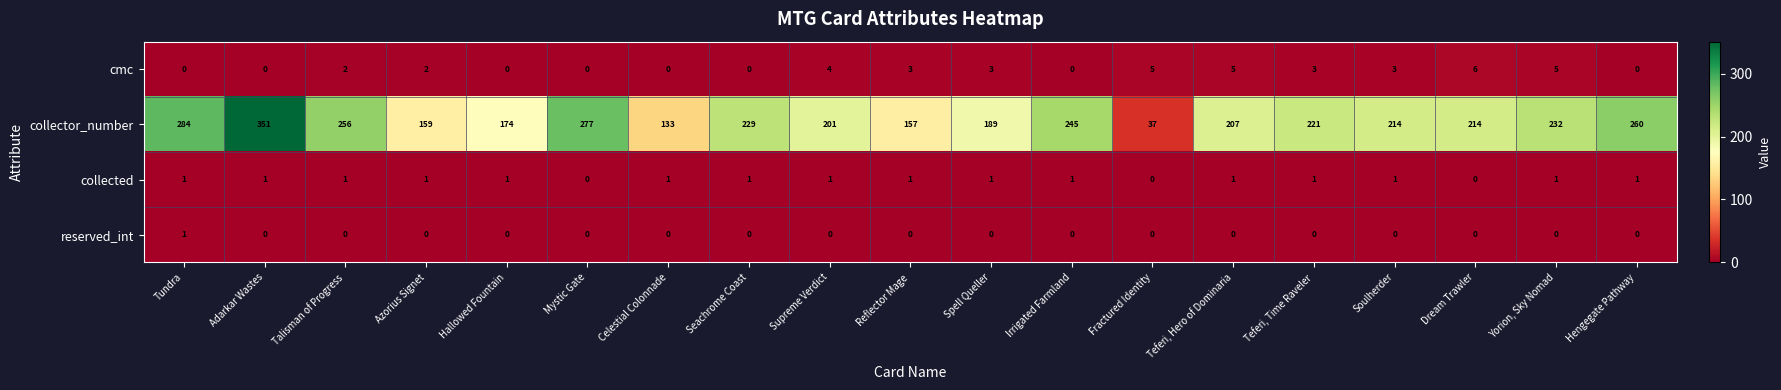

What is the maximum value shown in the chart?

351